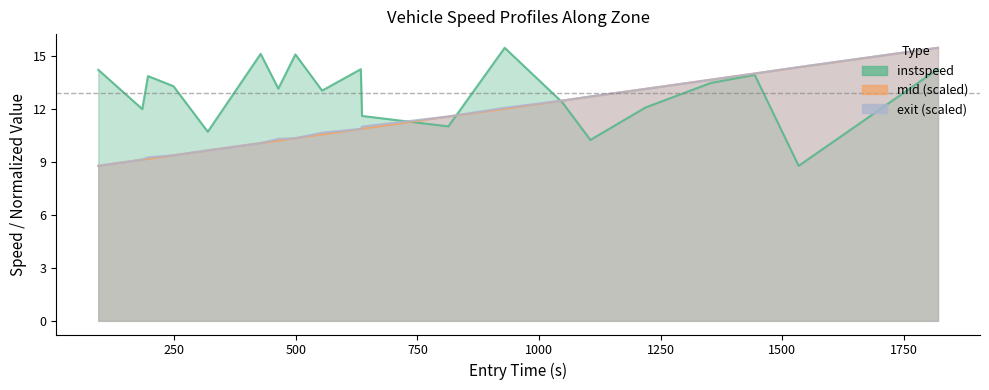

How many interior local peaks does the instspeed series have?

6